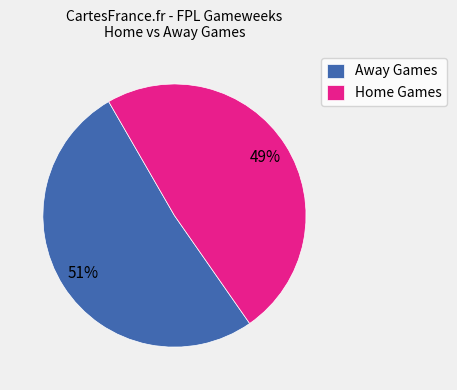

Rank the categories by value from highest to lowest.

Away Games, Home Games